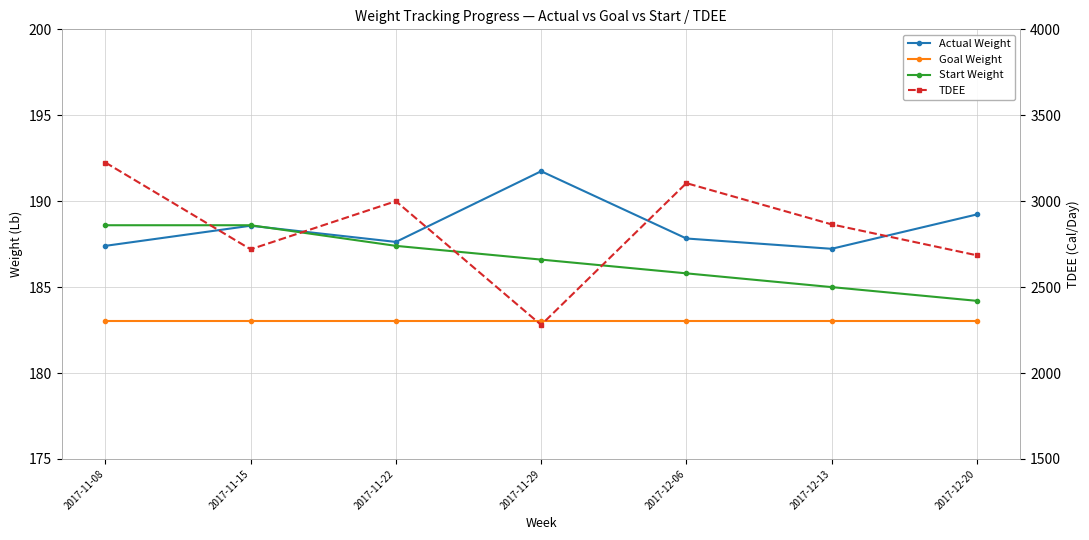

True or false: TDEE and Goal Weight cross at least once.

False